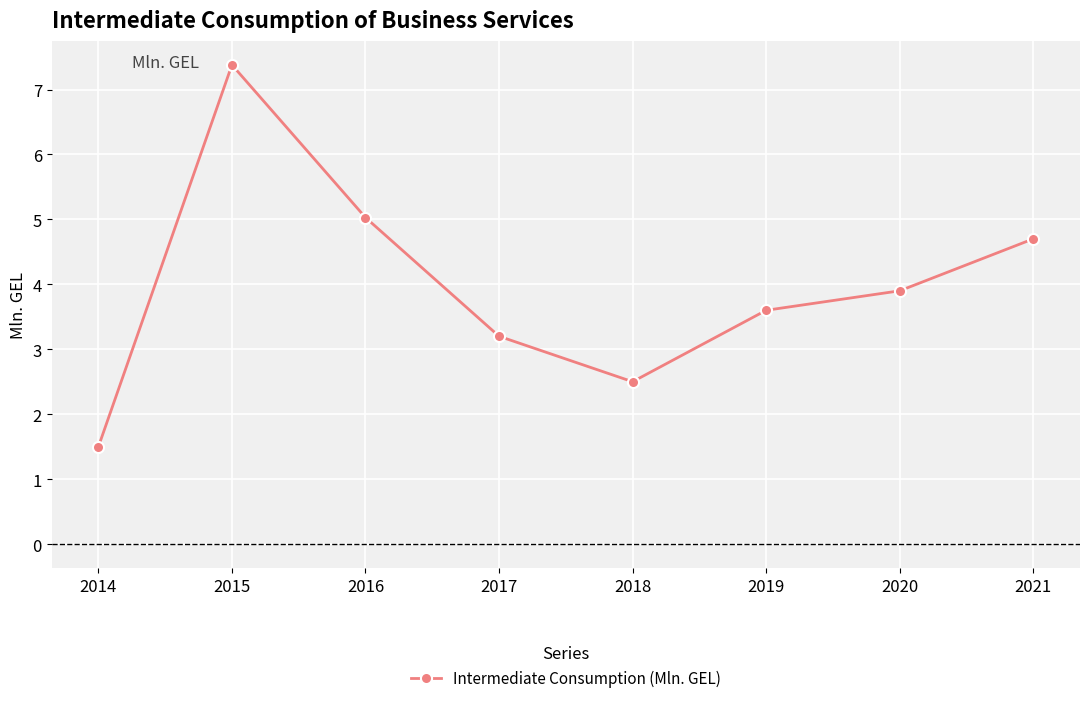

How many lines are shown in the chart?

1